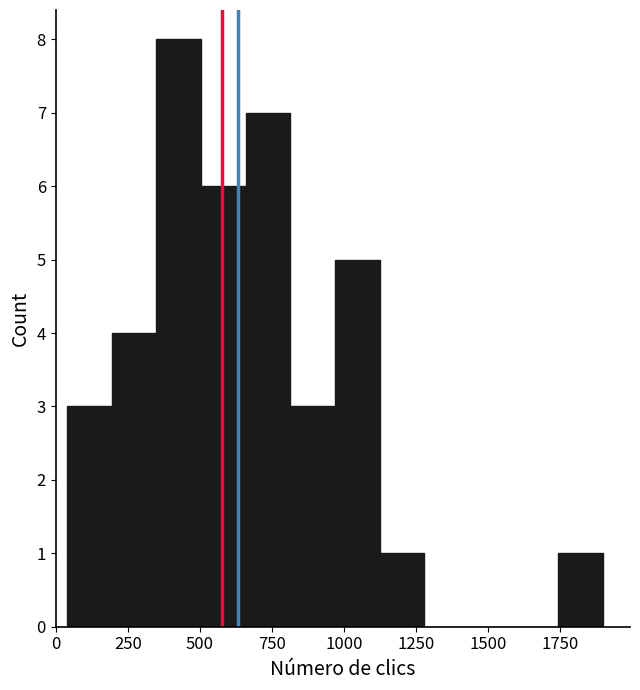

Around what value on the x-axis is the tallest bar? Give the approximate position of its centre, as read against the axis.

450